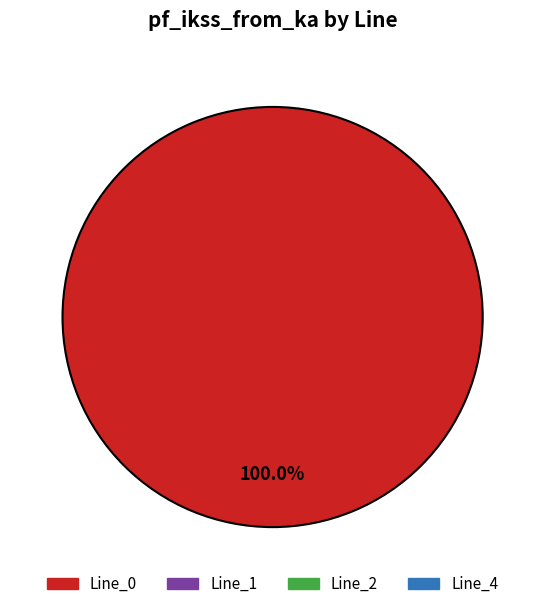

Does any single category account for the majority?

Yes